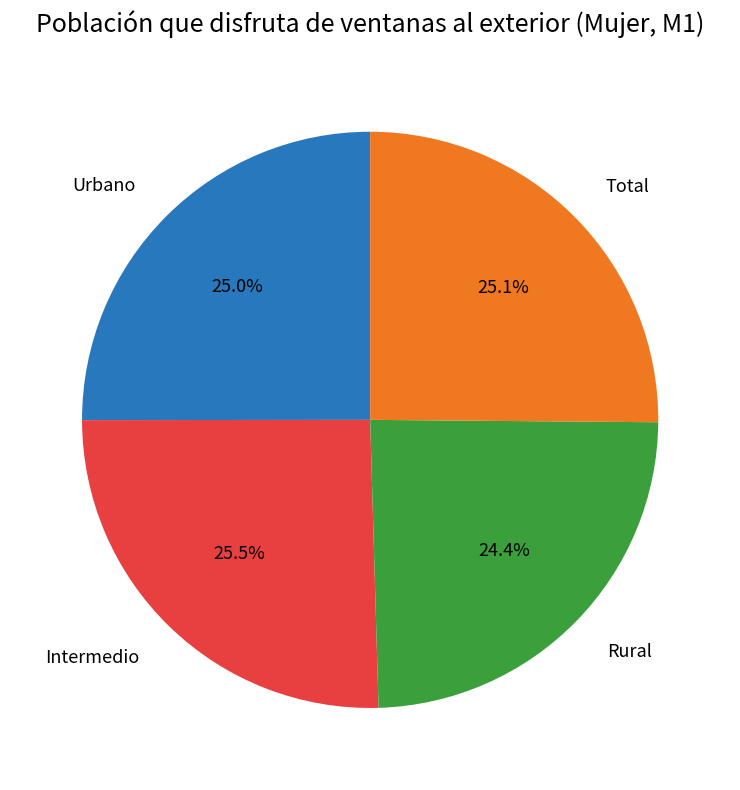

Does any single category account for the majority?

No